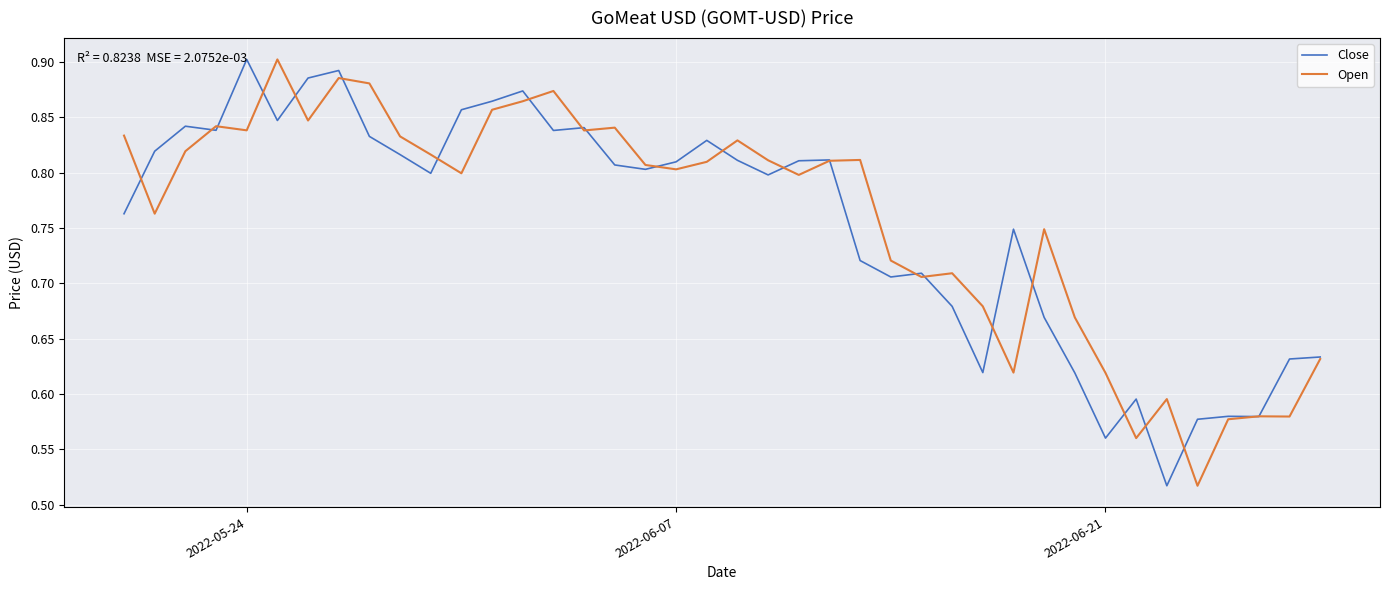

Which series has the largest range (max minus min)?

Close